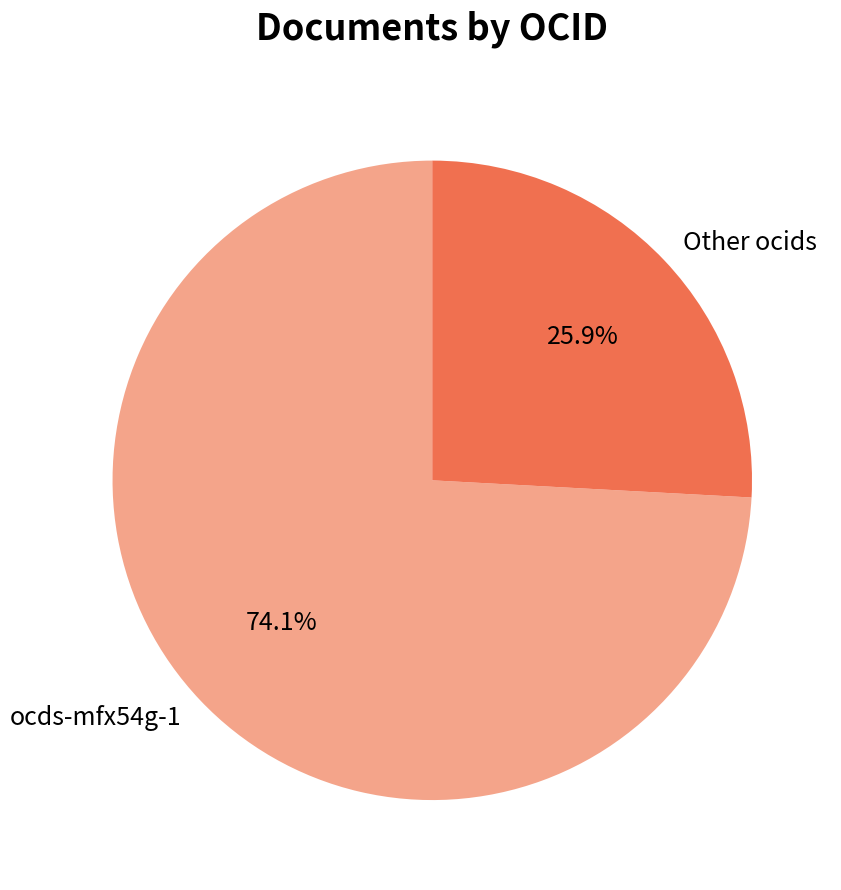

Which slice represents more than half of the pie?

ocds-mfx54g-1